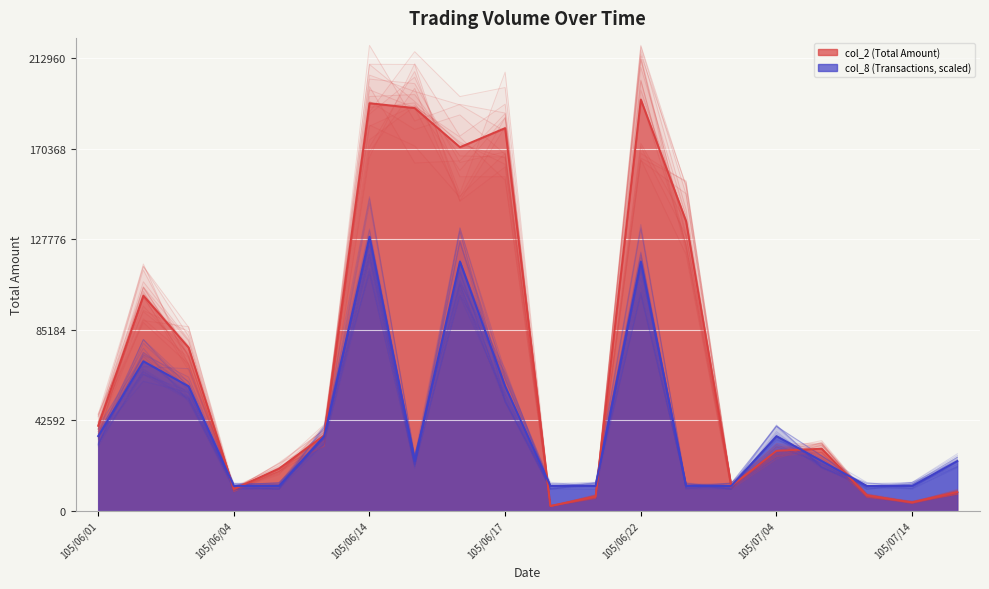

Is it true that col_8 (Transactions) equals 20724.6 at 105/07/13?

False